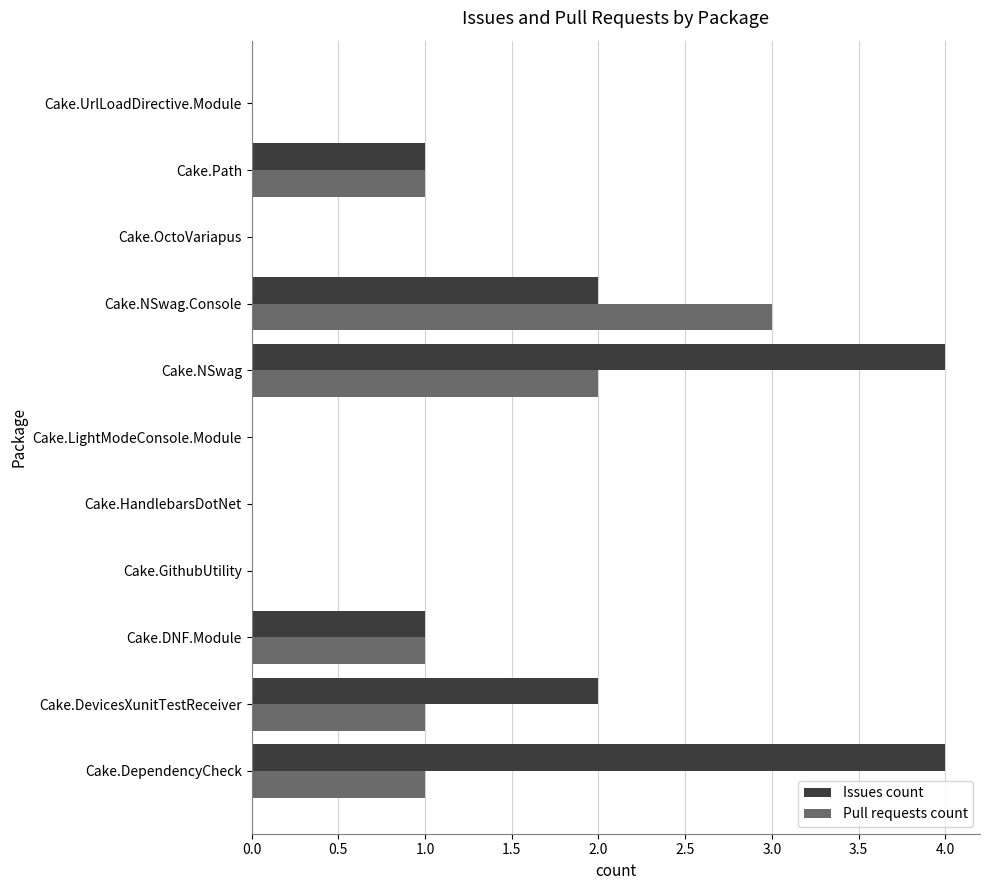

What is the maximum value for Pull requests count?

3